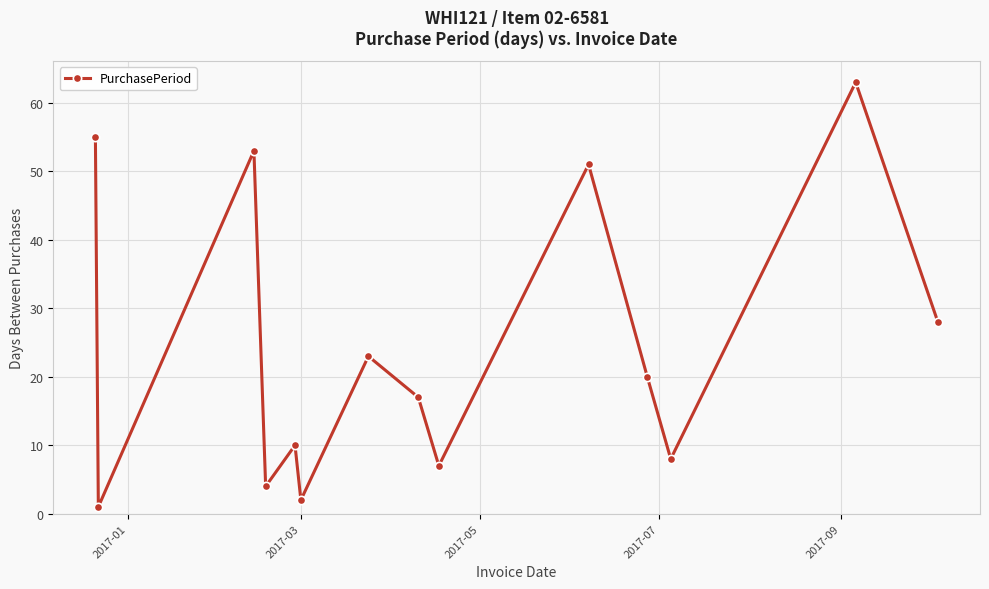

What is the value of the 14th point from the left?

28